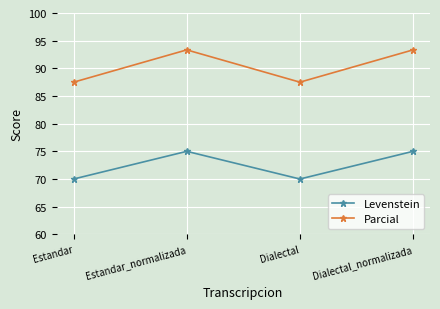

What is the label of the 3rd point from the left?

Dialectal